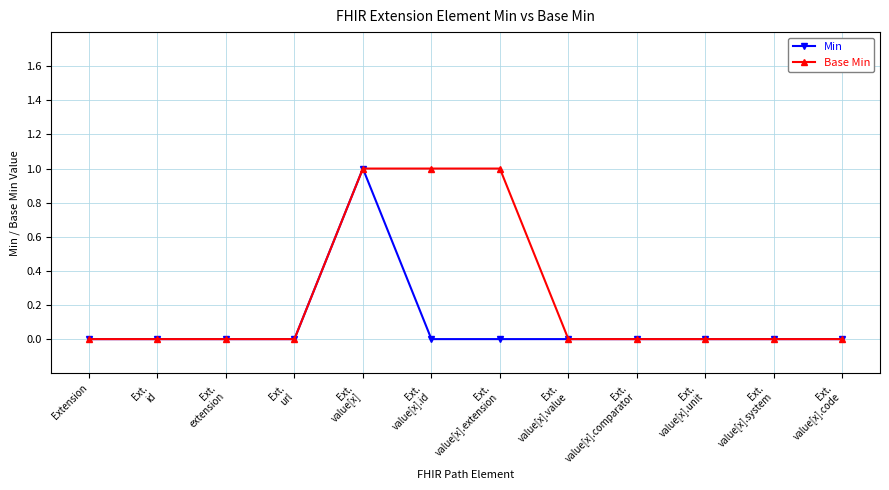

The Min series shows -1 at Ext.
value[x].unit. True or false?

False